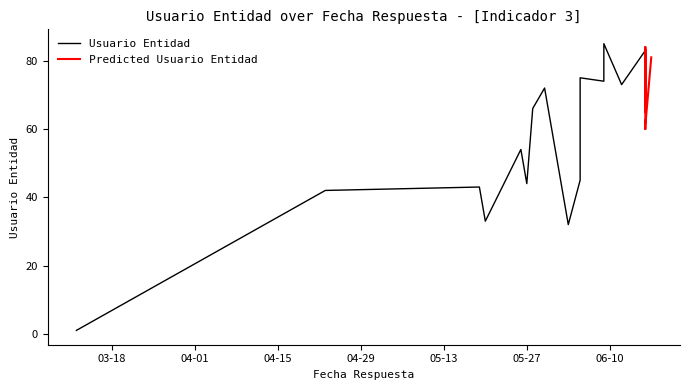

What is the average value of the Usuario Entidad series?

59